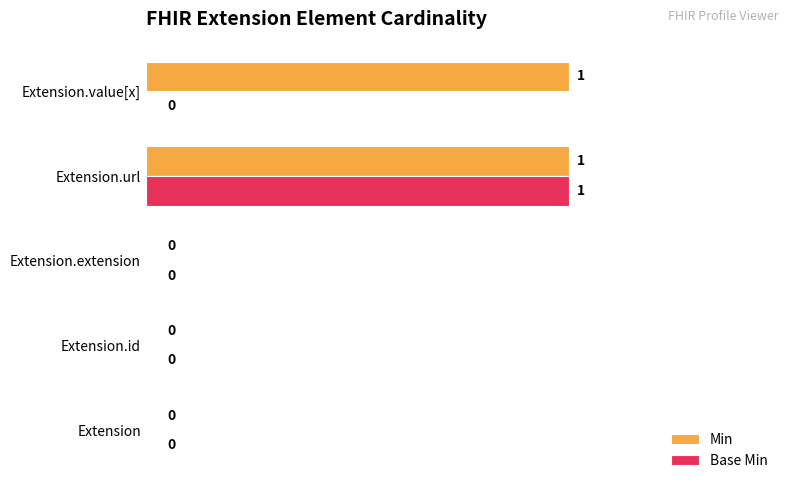

Which series has the largest total across all categories?

Min